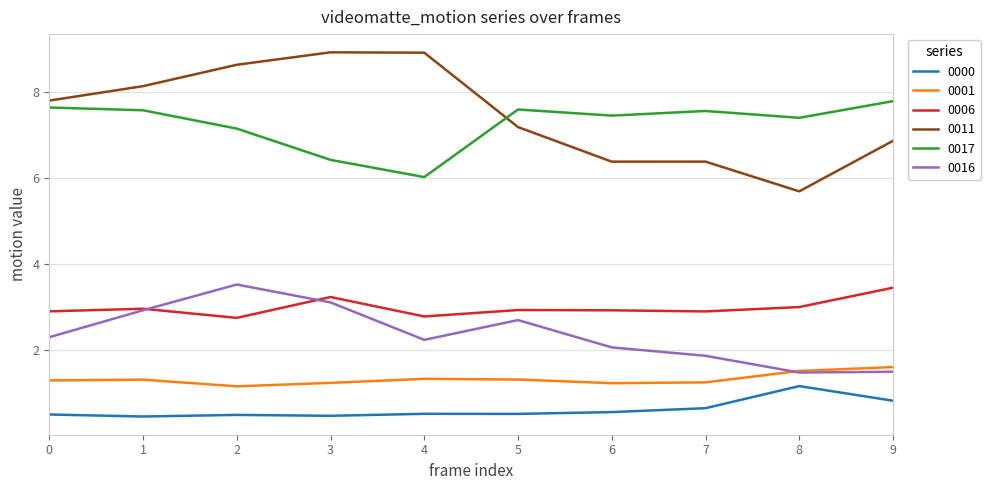

Which category has the lowest value in the 0011 series?

8